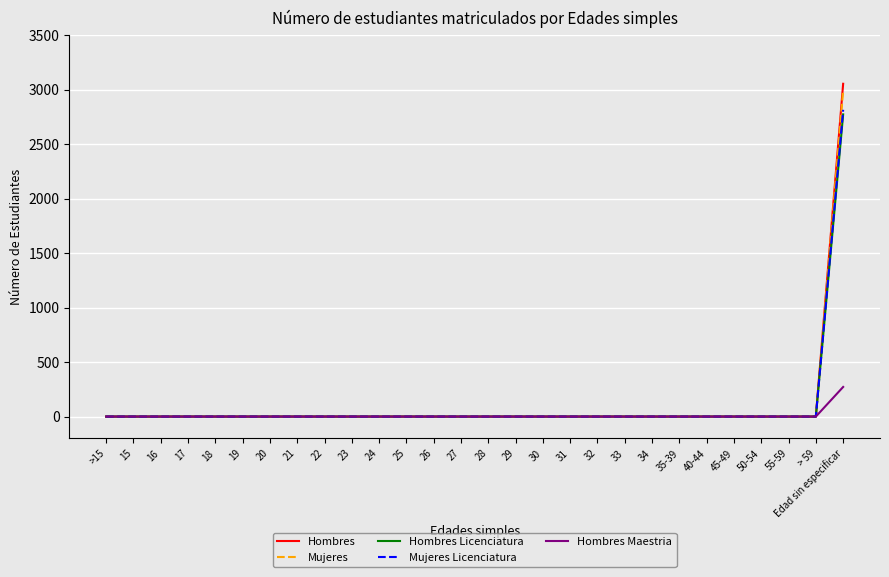

Reading left to right, what are all the values shown in this chart?

Hombres: >15=0	15=0	16=0	17=0	18=0	19=0	20=0	21=0	22=0	23=0	24=0	25=0	26=0	27=0	28=0	29=0	30=0	31=0	32=0	33=0	34=0	35-39=0	40-44=0	45-49=0	50-54=0	55-59=0	> 59=0	Edad sin especificar=3056
Mujeres: >15=0	15=0	16=0	17=0	18=0	19=0	20=0	21=0	22=0	23=0	24=0	25=0	26=0	27=0	28=0	29=0	30=0	31=0	32=0	33=0	34=0	35-39=0	40-44=0	45-49=0	50-54=0	55-59=0	> 59=0	Edad sin especificar=2995
Hombres Licenciatura: >15=0	15=0	16=0	17=0	18=0	19=0	20=0	21=0	22=0	23=0	24=0	25=0	26=0	27=0	28=0	29=0	30=0	31=0	32=0	33=0	34=0	35-39=0	40-44=0	45-49=0	50-54=0	55-59=0	> 59=0	Edad sin especificar=2775
Mujeres Licenciatura: >15=0	15=0	16=0	17=0	18=0	19=0	20=0	21=0	22=0	23=0	24=0	25=0	26=0	27=0	28=0	29=0	30=0	31=0	32=0	33=0	34=0	35-39=0	40-44=0	45-49=0	50-54=0	55-59=0	> 59=0	Edad sin especificar=2817
Hombres Maestria: >15=0	15=0	16=0	17=0	18=0	19=0	20=0	21=0	22=0	23=0	24=0	25=0	26=0	27=0	28=0	29=0	30=0	31=0	32=0	33=0	34=0	35-39=0	40-44=0	45-49=0	50-54=0	55-59=0	> 59=0	Edad sin especificar=272